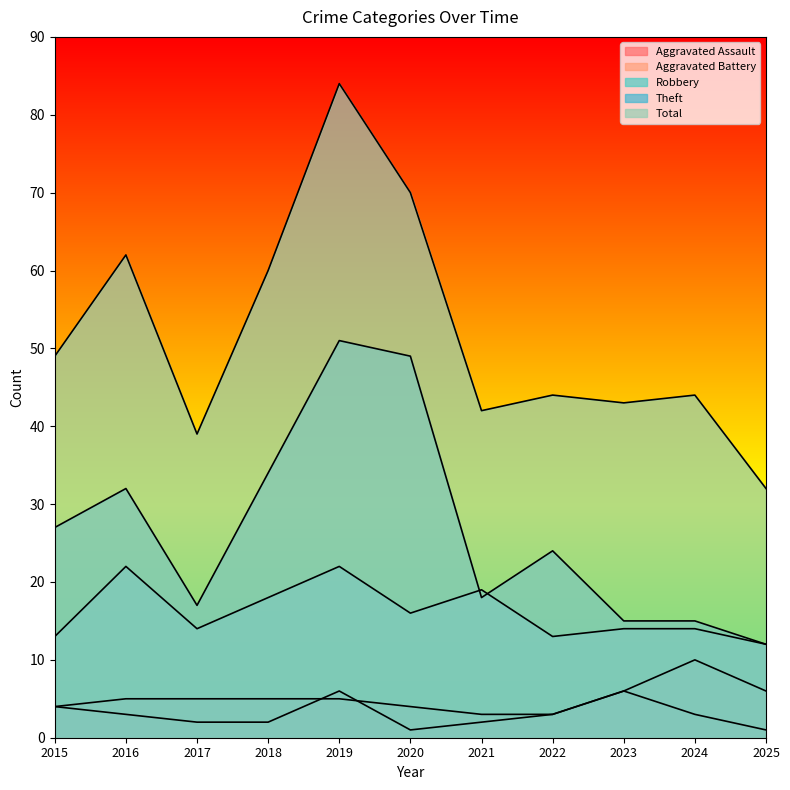

List the series in order of their peak value, lowest first.

Aggravated Assault, Aggravated Battery, Robbery, Theft, Total